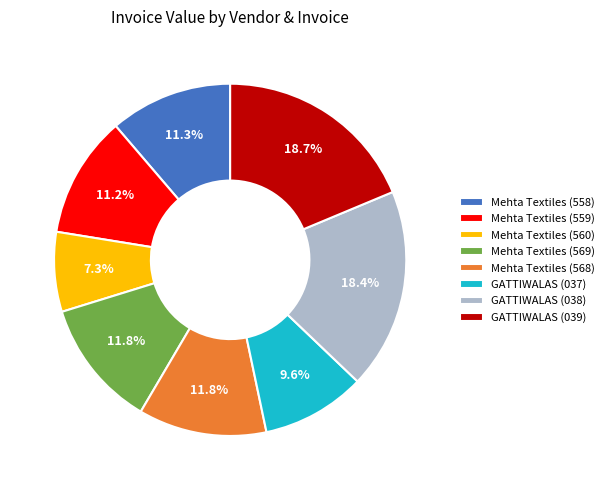

Is Mehta Textiles (560) the majority of the pie?

No